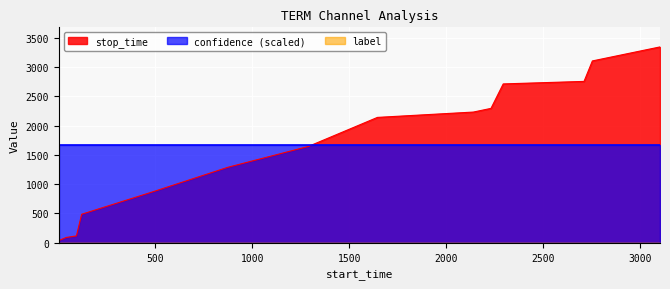

Reading left to right, transcribe all the data shown in this chart.

stop_time: 1=38.0	39=91.0	92=118.0	119=487.0	488=872.0	873=1288.0	1289=1644.0	1645=2139.0	2140=2230.0	2231=2293.0	2294=2710.0	2711=2753.0	2754=3102.0	3103=3341.0
label: 1=0.0	39=0.0	92=0.0	119=0.0	488=0.0	873=0.0	1289=0.0	1645=0.0	2140=0.0	2231=0.0	2294=0.0	2711=0.0	2754=0.0	3103=0.0
confidence: 1=0.5	39=0.5	92=0.5	119=0.5	488=0.5	873=0.5	1289=0.5	1645=0.5	2140=0.5	2231=0.5	2294=0.5	2711=0.5	2754=0.5	3103=0.5